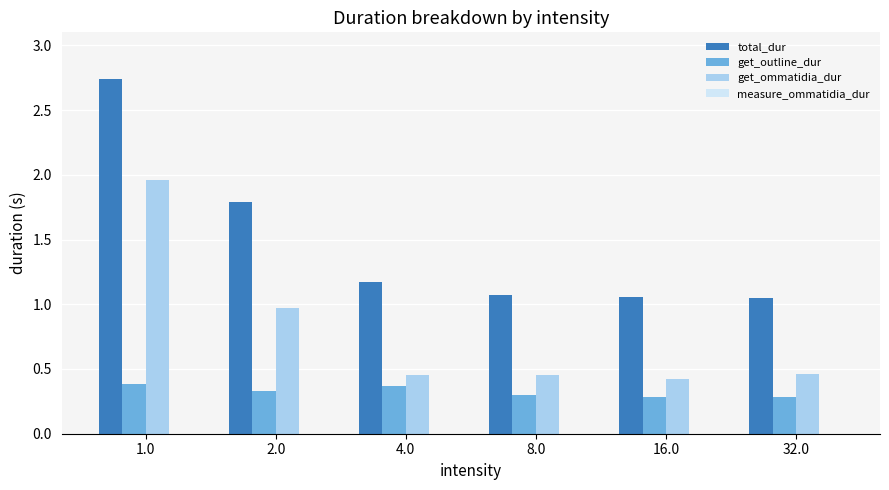

Which series has the largest total across all categories?

total_dur